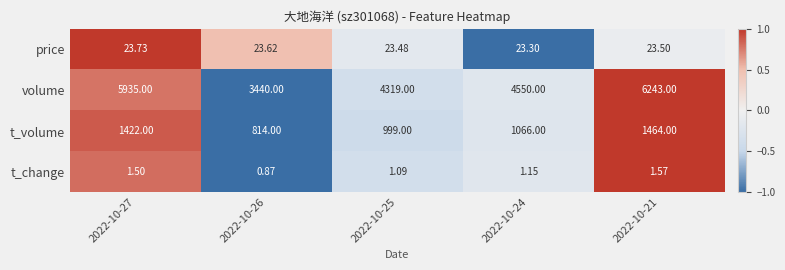

Rank the series by their maximum value, from lowest to highest.

t_change, price, t_volume, volume